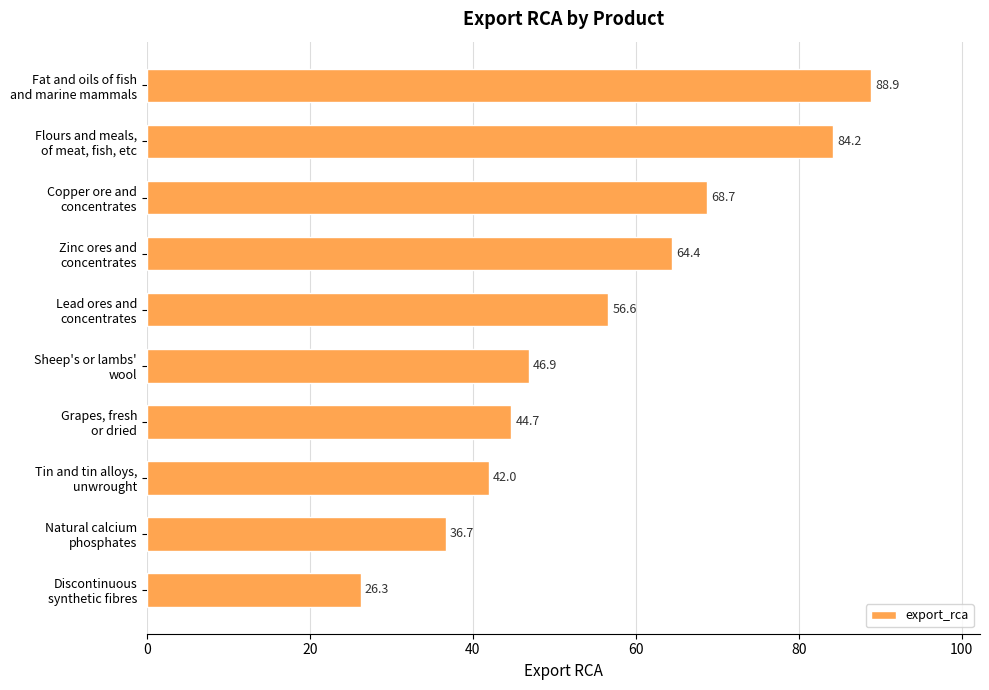

Reading bottom to top, what are all the values shown in this chart?

26.3	36.7	42.0	44.7	46.9	56.6	64.4	68.7	84.2	88.9